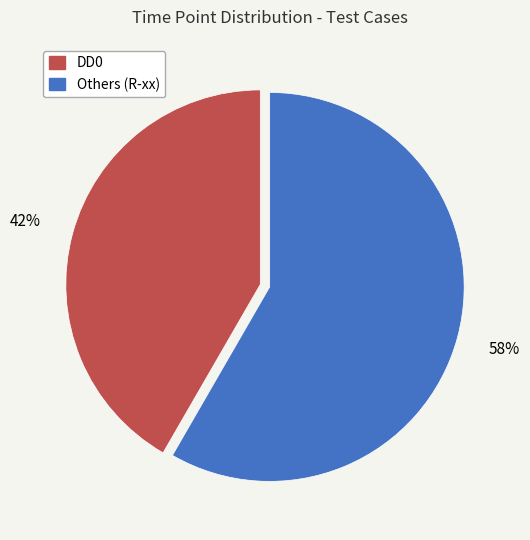

How many slices are in this pie chart?

2